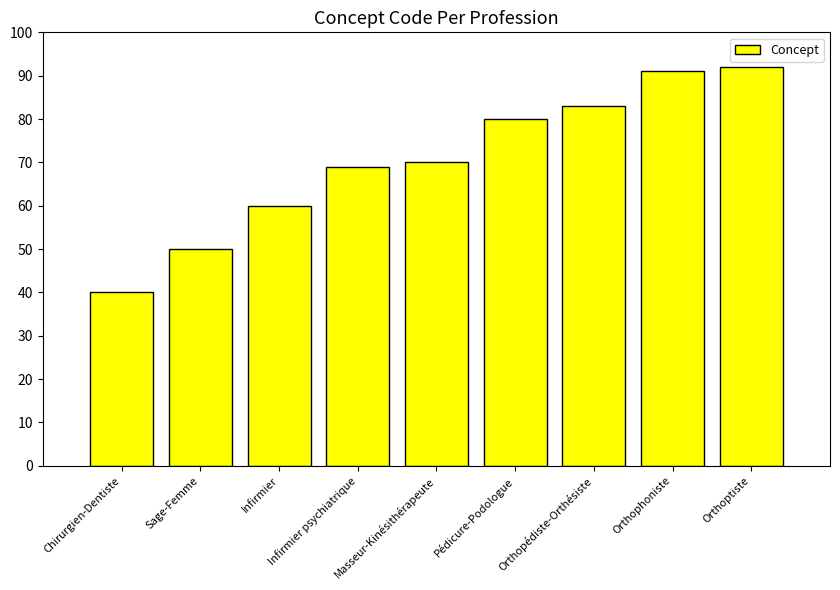

Which category has the highest value across all series?

Orthoptiste